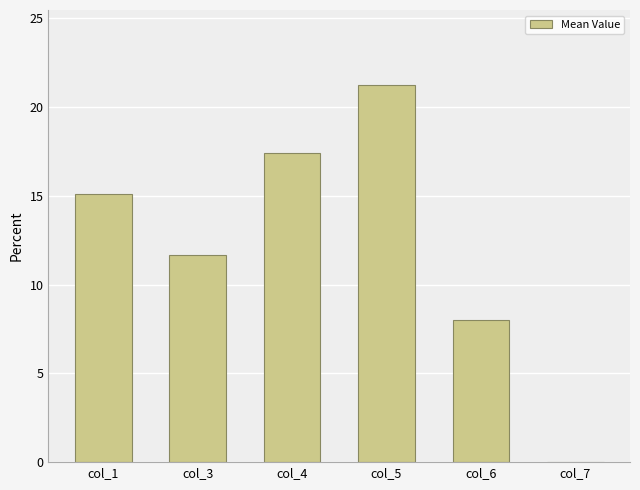

What is the sum of the values at col_5 and col_6?

29.2